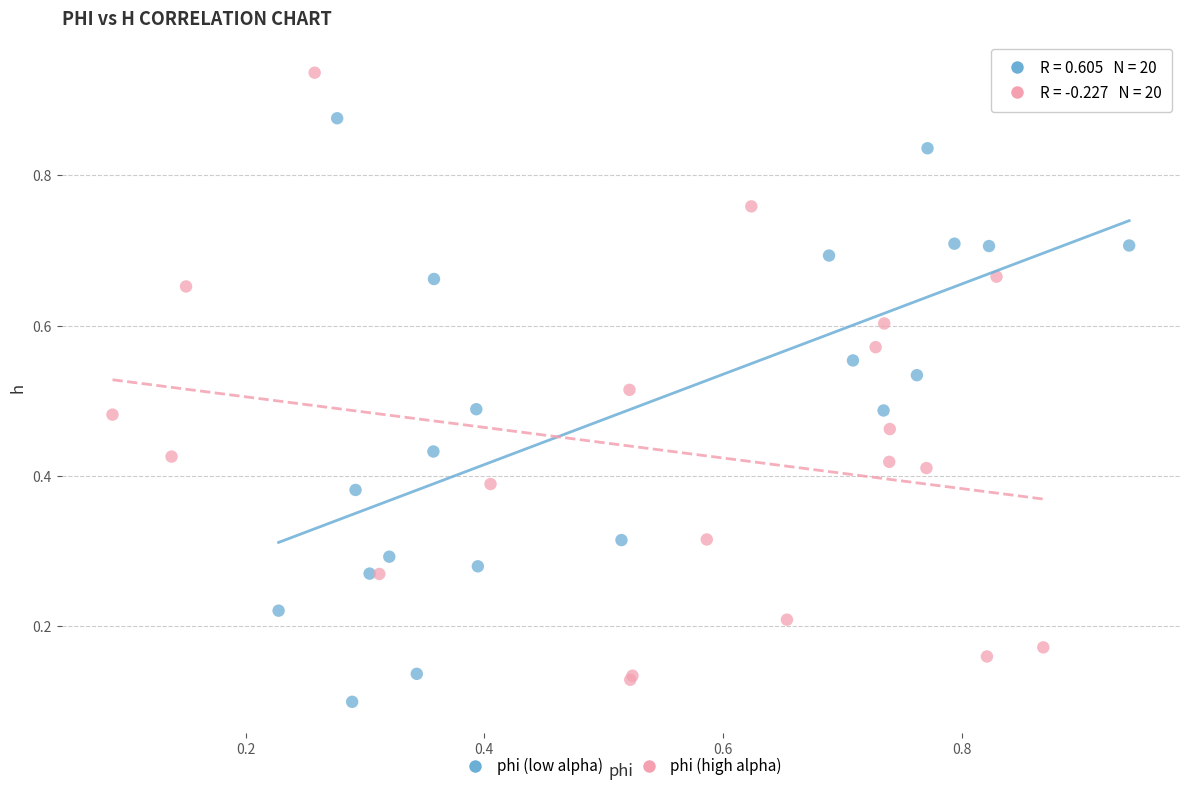

Which series has the largest Y range (max minus min)?

phi (high alpha)